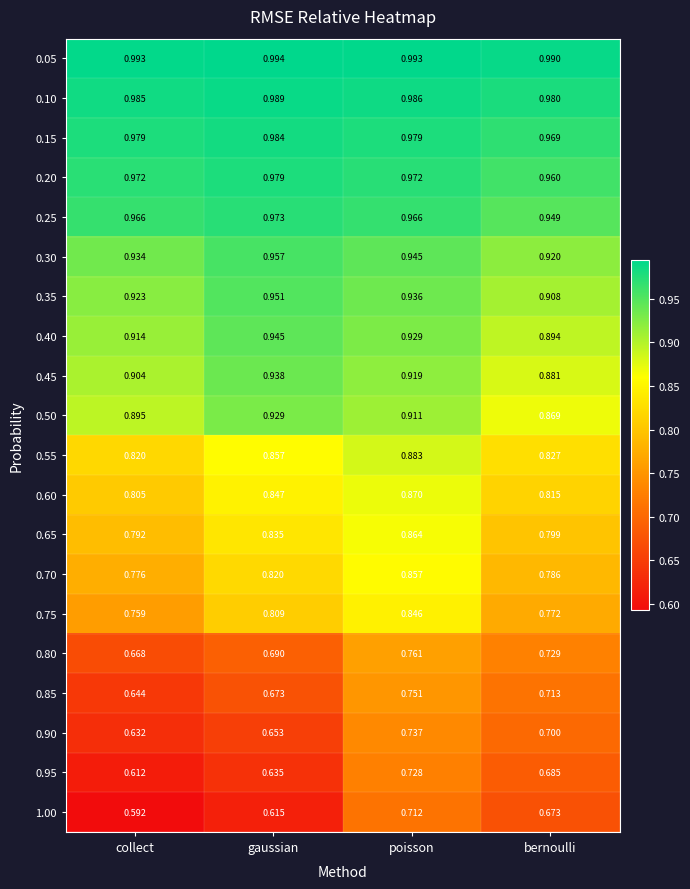

Which label corresponds to the smallest value in the chart?

collect